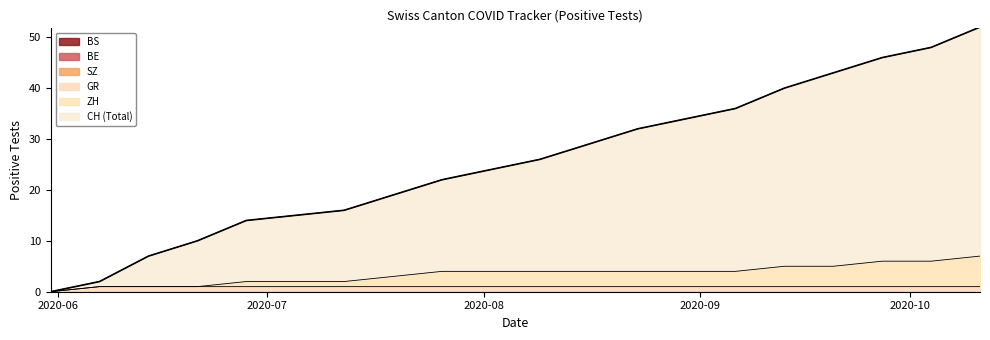

Which series changed the most between 2020-07-05 and 2020-09-27?

CH